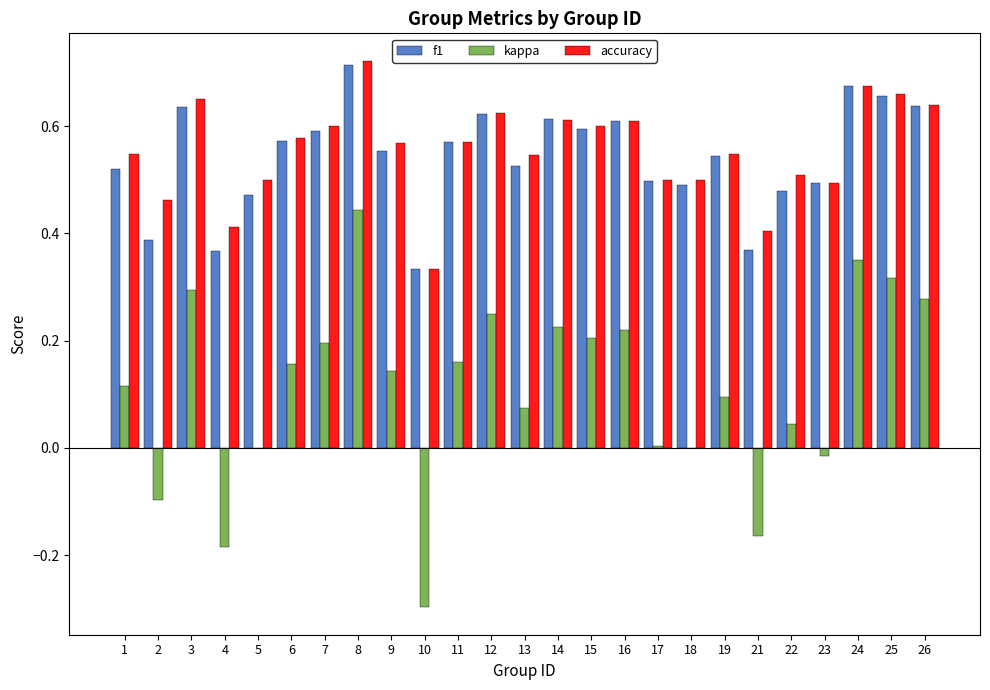

Count the number of categories in the chart.

25